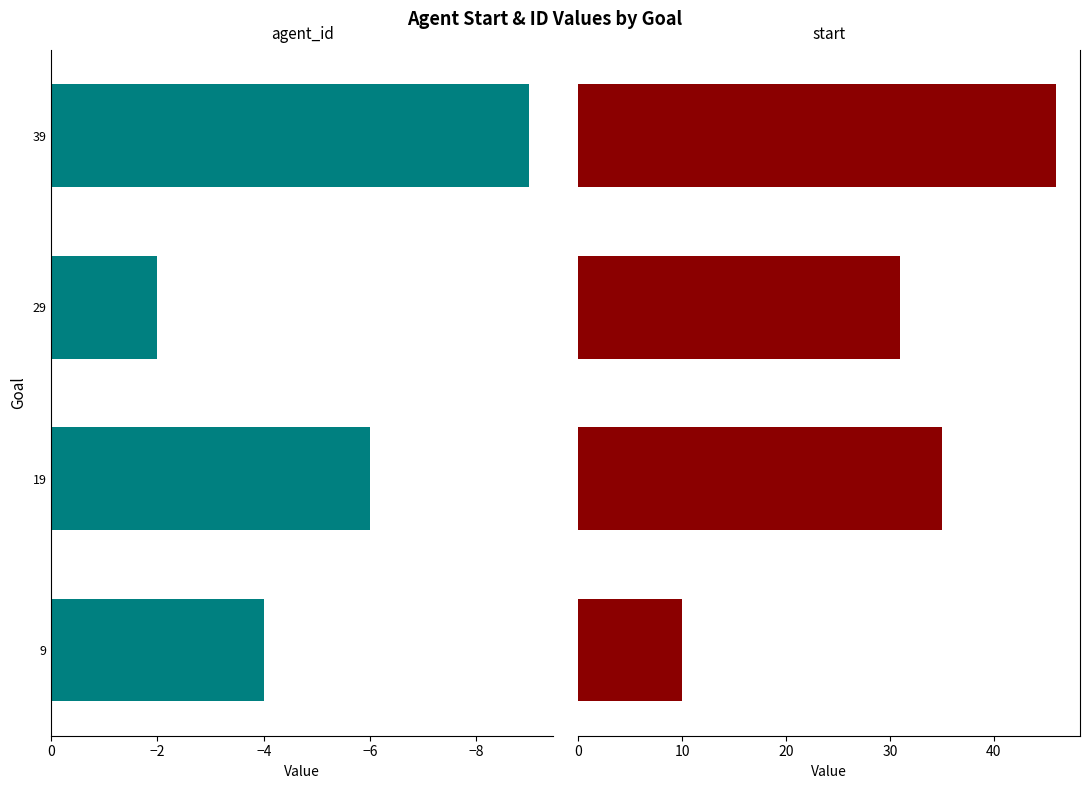

Which series has the largest total across all categories?

start